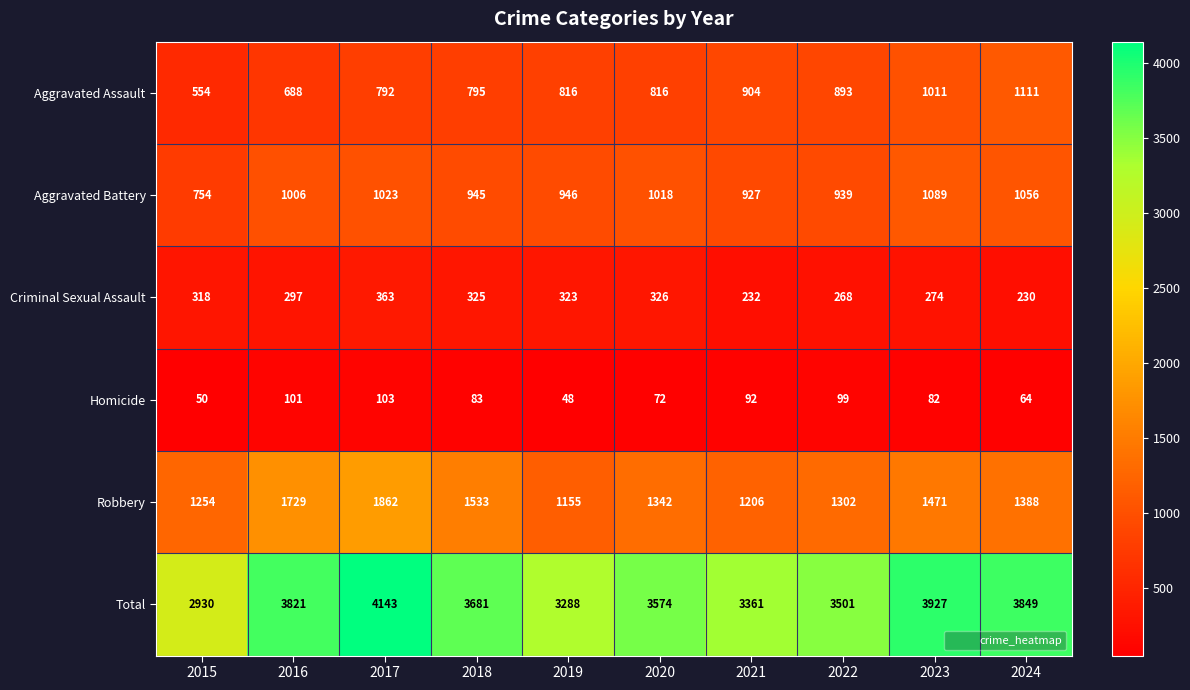

What is the difference between the maximum and minimum values in the Criminal Sexual Assault series?

133